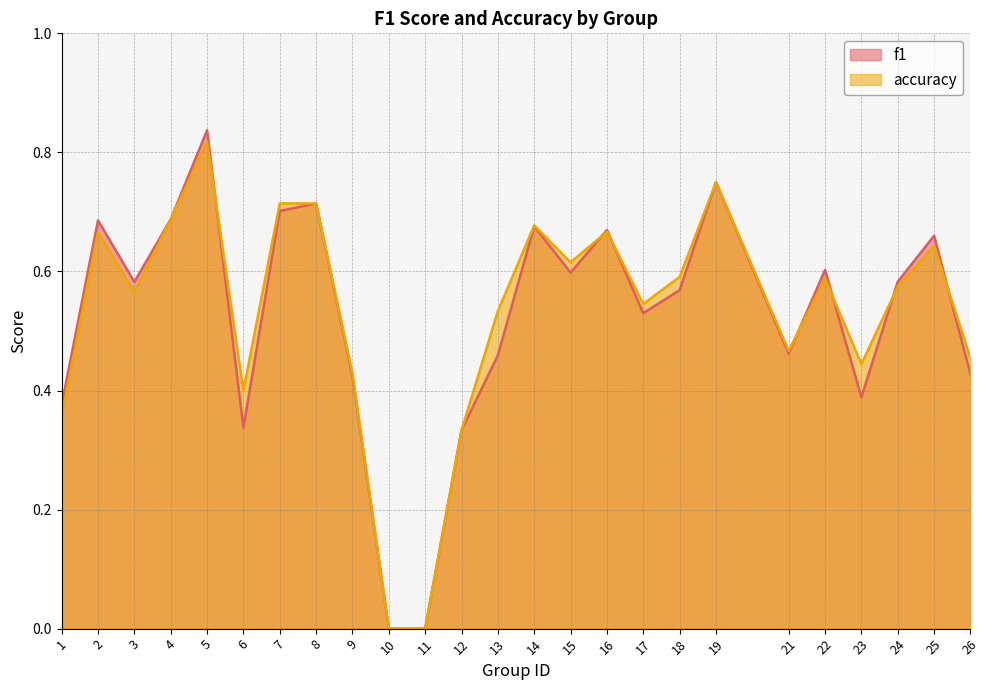

The accuracy series shows 0.4 at 24. True or false?

False